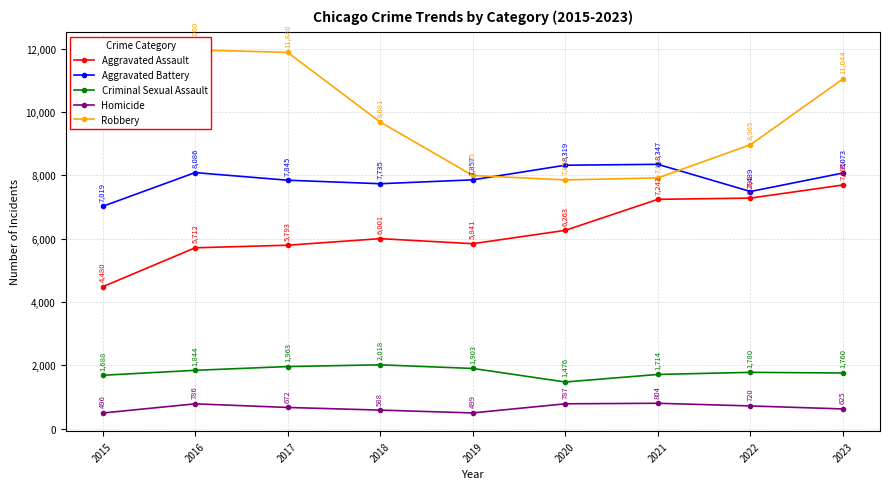

What is the difference between the second highest and second lowest values in the Aggravated Battery series?

830